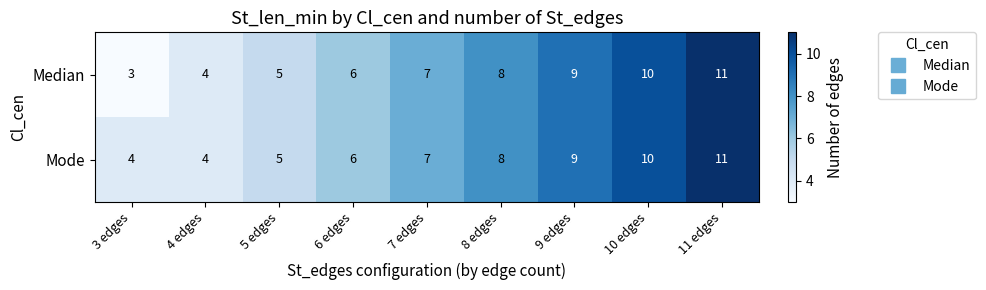

How many Median values are between 5 and 9?

5